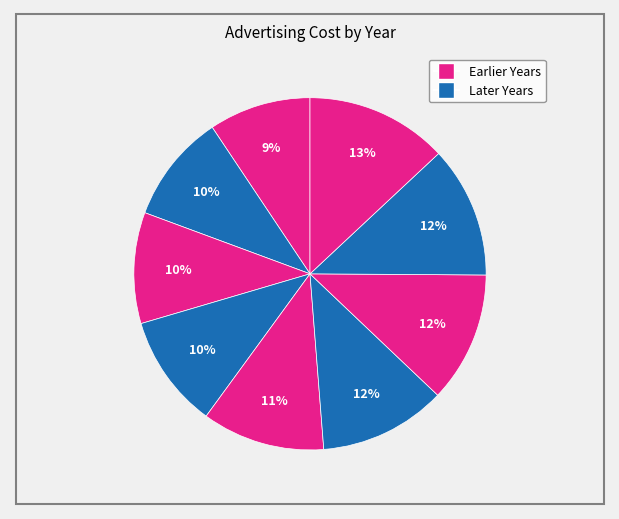

To the nearest percent, what is the difference between the largest and smallest slice percentages?

4%